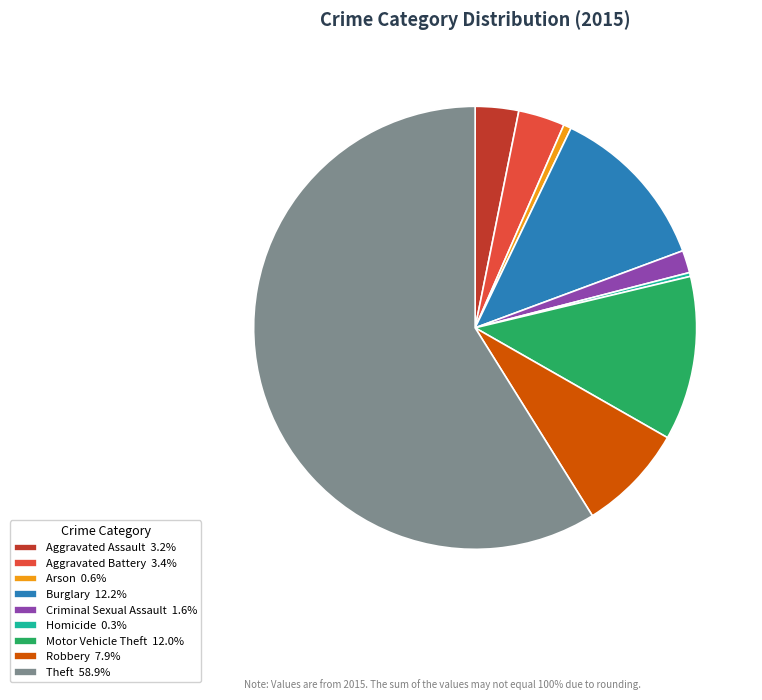

Is the sum of Motor Vehicle Theft and Burglary greater than half?

No